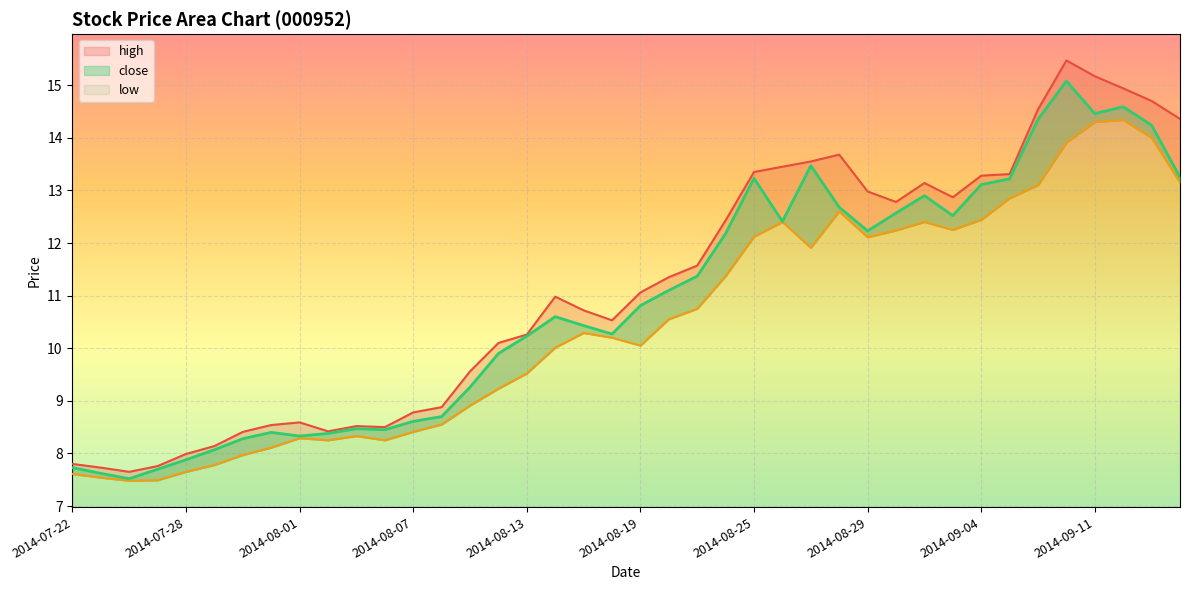

In low, how many points are higher than both neighbors (excluding endpoints)?

7